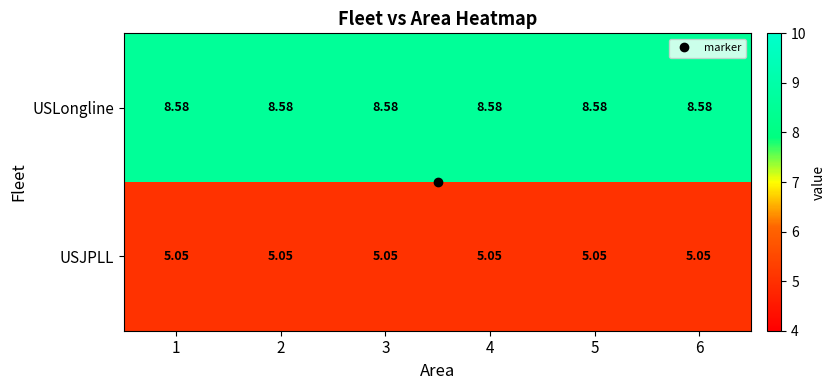

Which series has the largest total across all categories?

USLongline